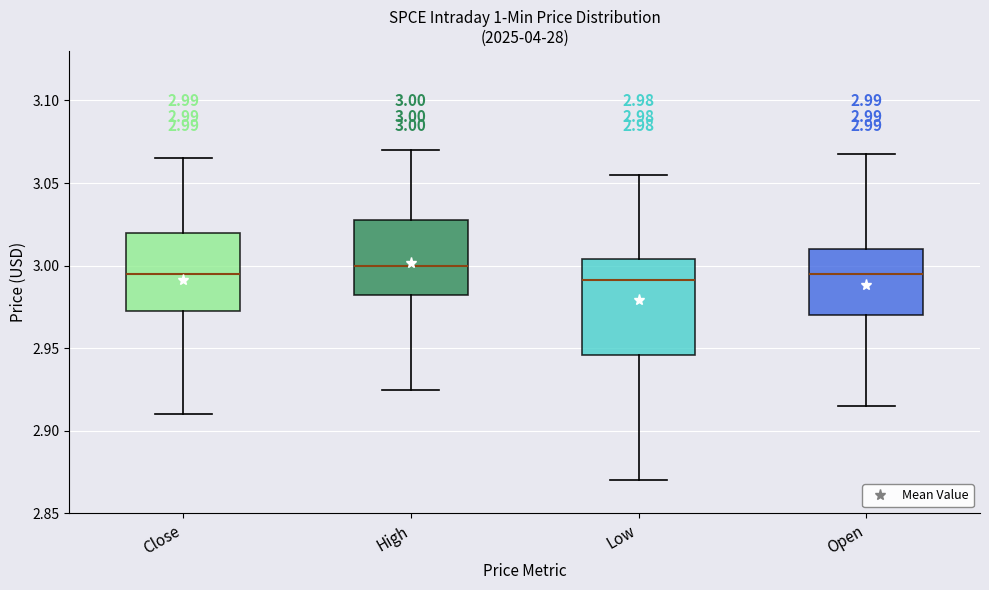

Which box is the tallest, from its lower edge to its upper edge?

Low